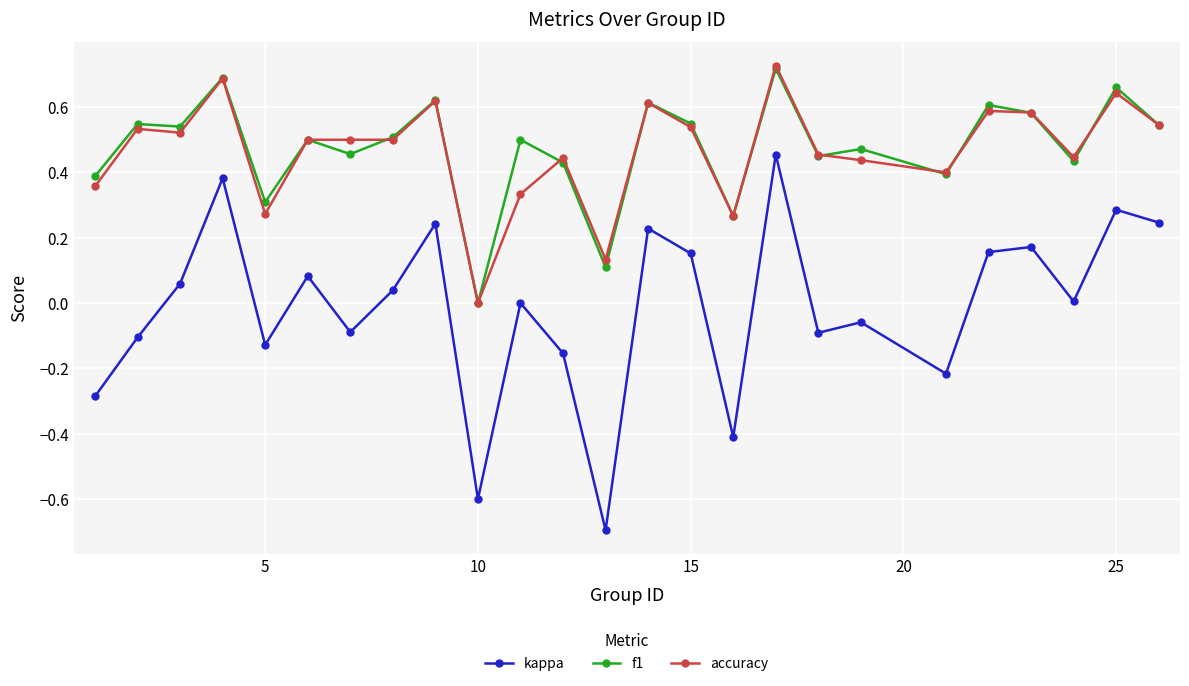

Which series has the widest spread of values?

kappa